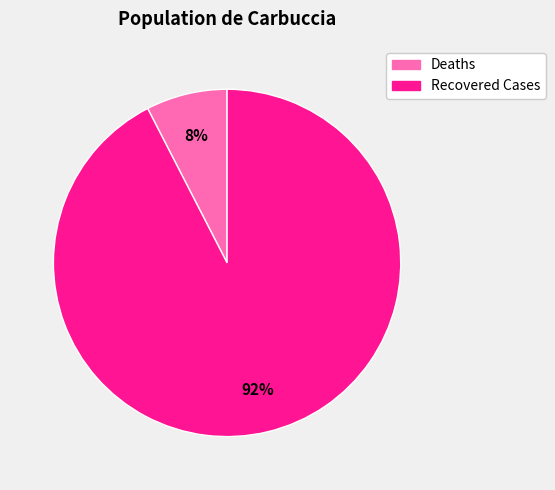

Combined, do Recovered Cases and Deaths account for over 50%?

Yes